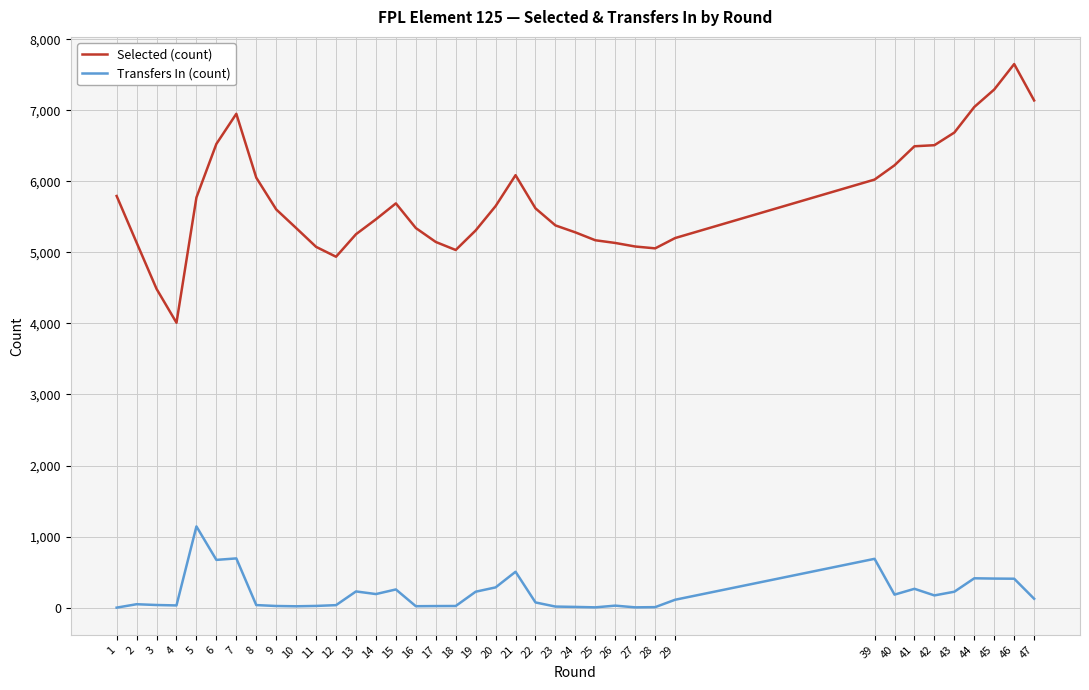

Which series has the largest range (max minus min)?

Selected (count)